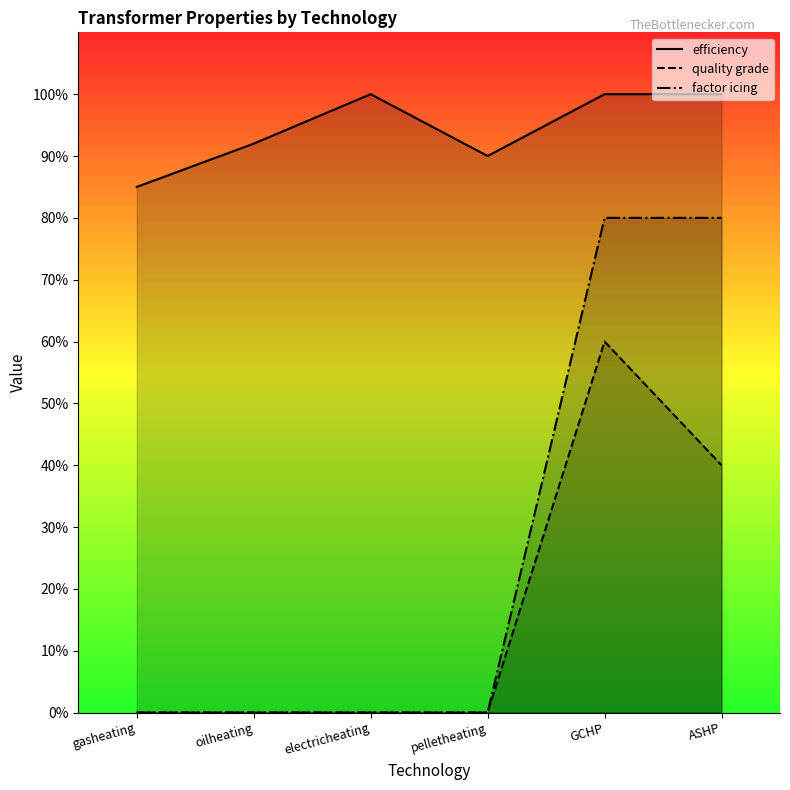

At which label is efficiency closest to 0?

gasheating